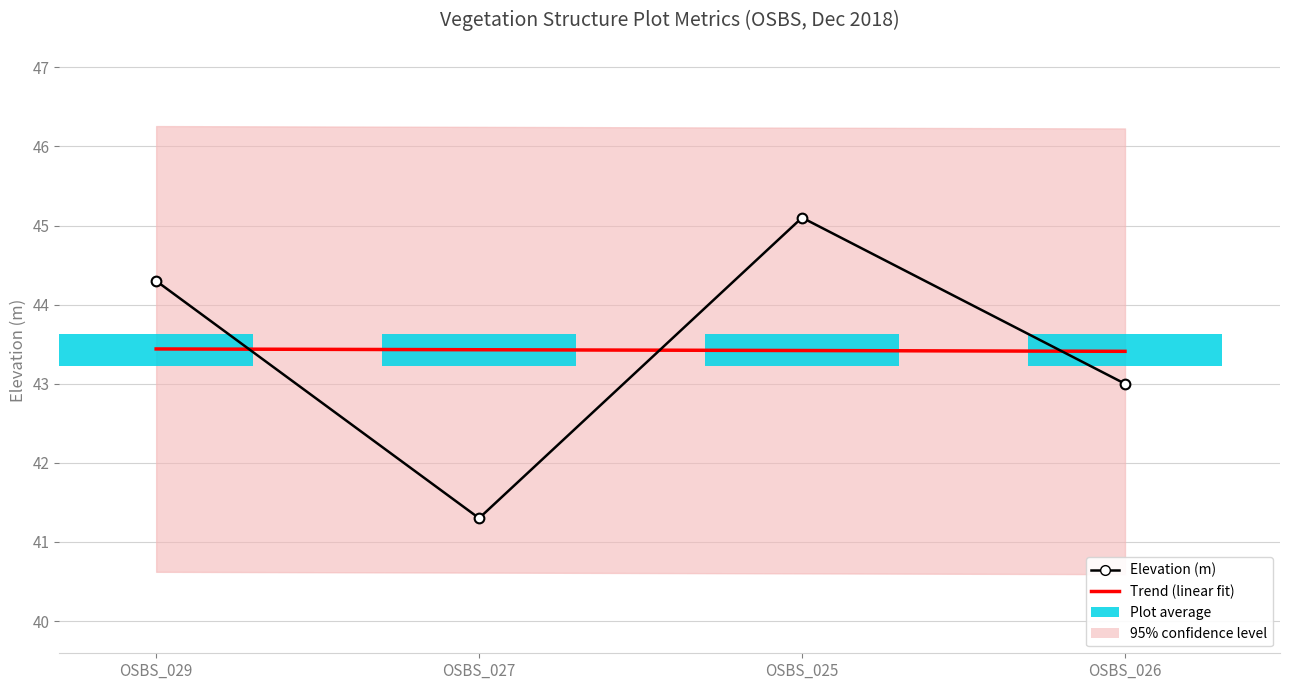

True or false: Trend (linear fit) has a value of 19.0 at OSBS_026.

False